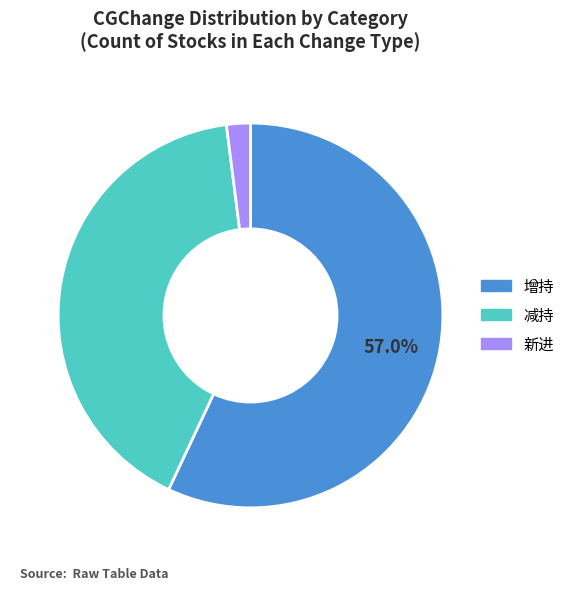

Combined, do 减持 and 新进 account for over 50%?

No